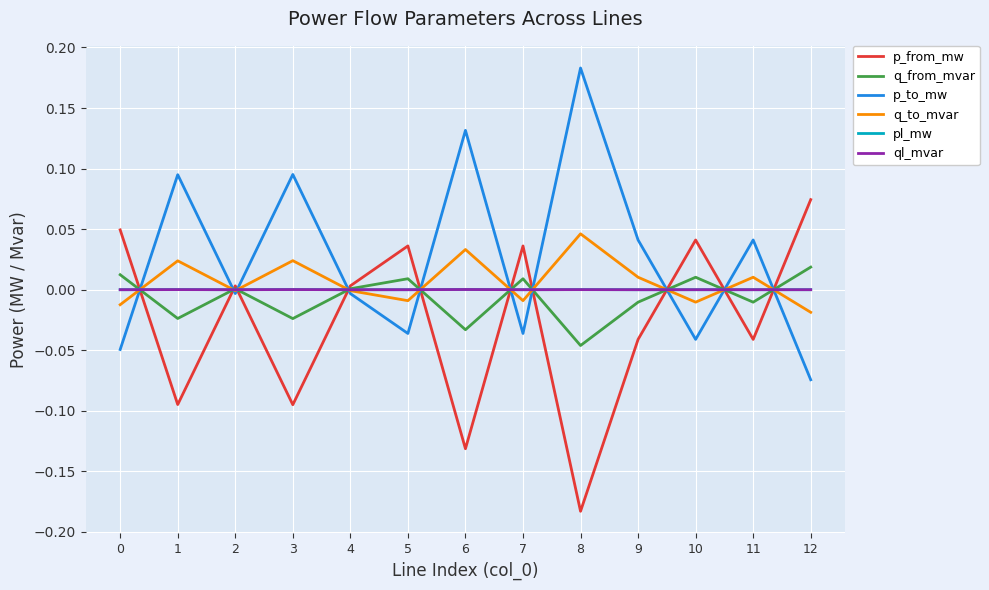

Which series has the largest total across all categories?

p_to_mw